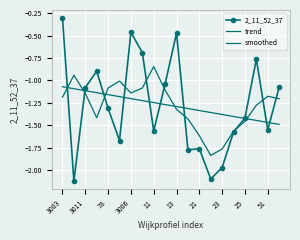

Which category has the lowest value across all series?

3011